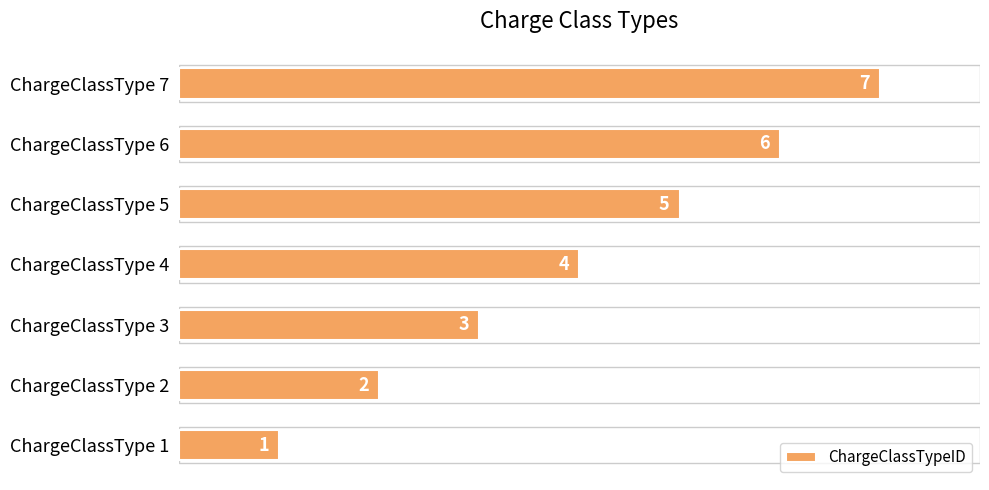

How many series are shown in this chart?

1